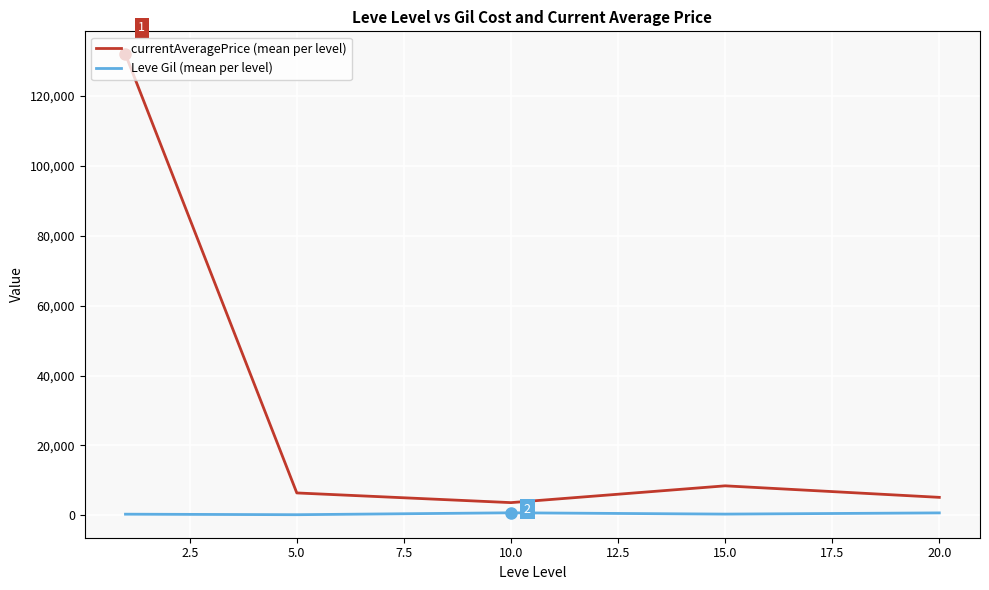

True or false: Leve Gil (mean per level) and currentAveragePrice (mean per level) intersect in this chart.

False